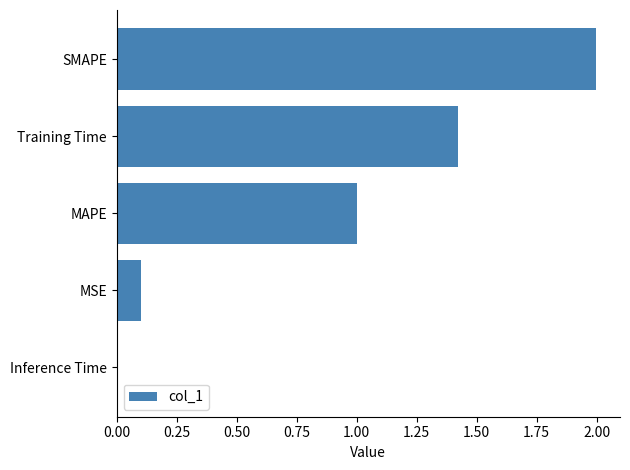

Count the number of data series in this chart.

1